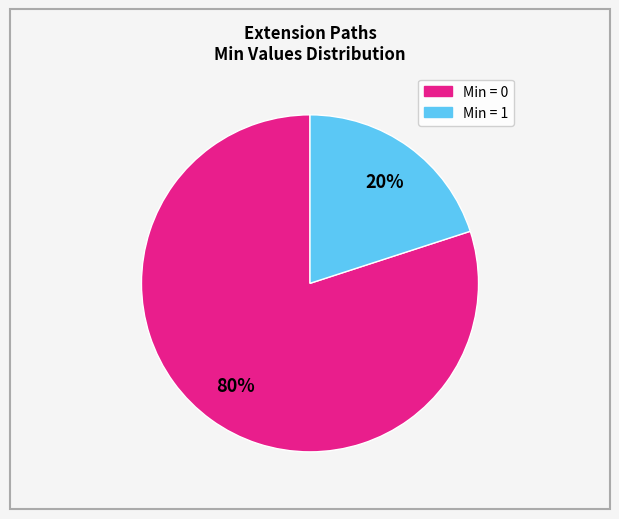

To the nearest percent, what is the average slice percentage?

50%